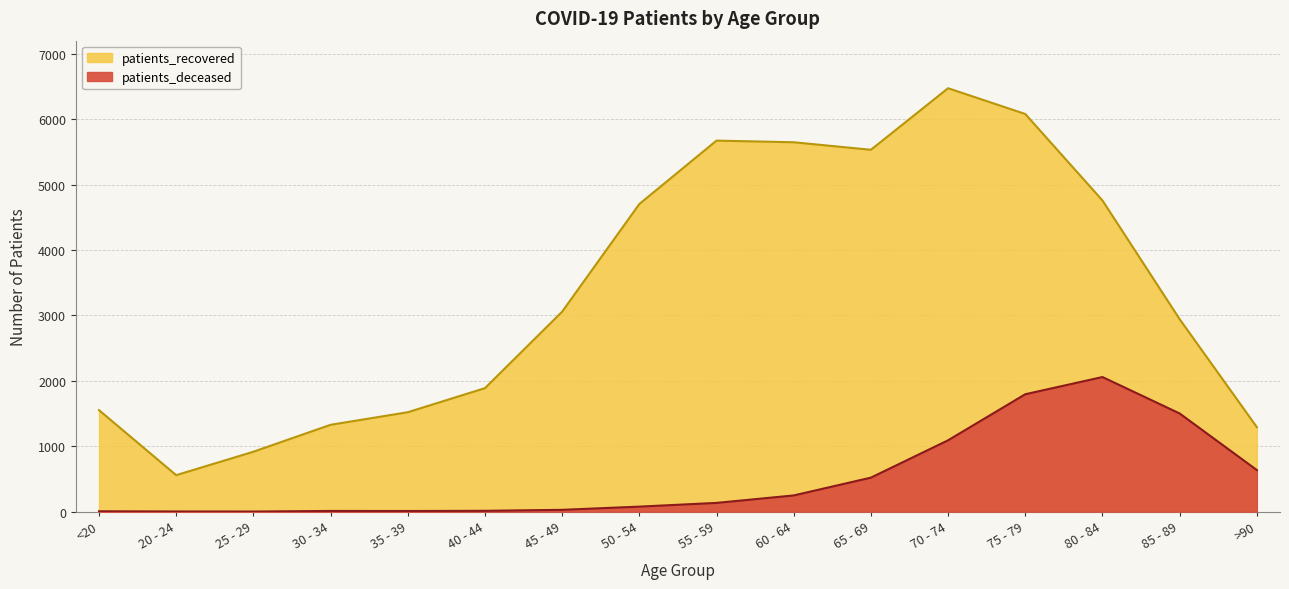

What is the sum of all patients_recovered values?

53916